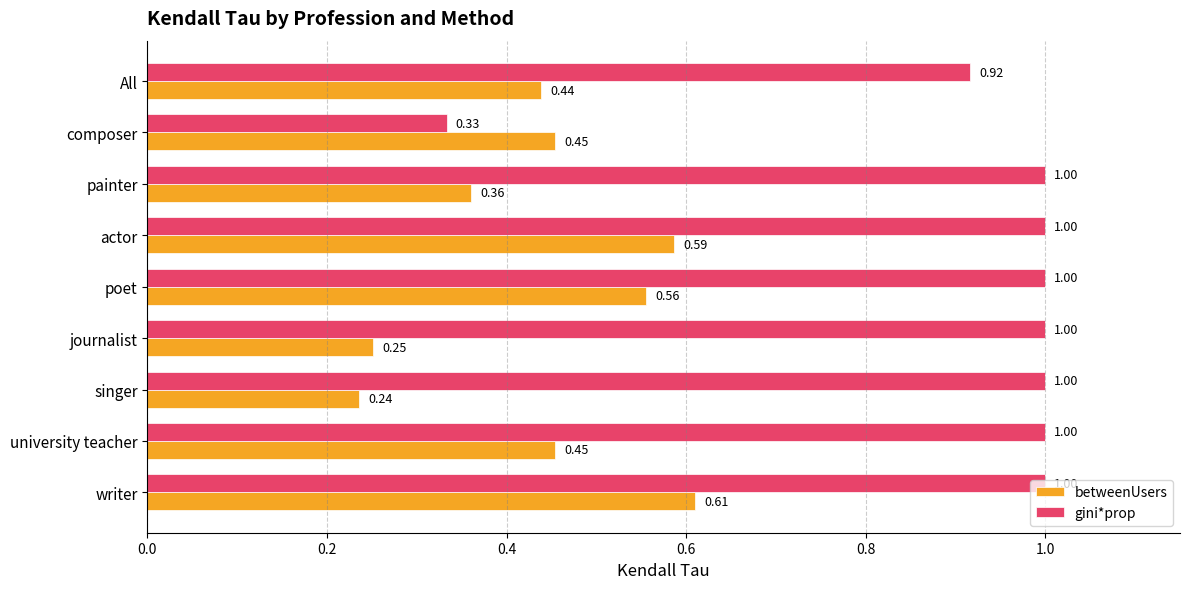

Where is betweenUsers nearest to the value 0?

singer